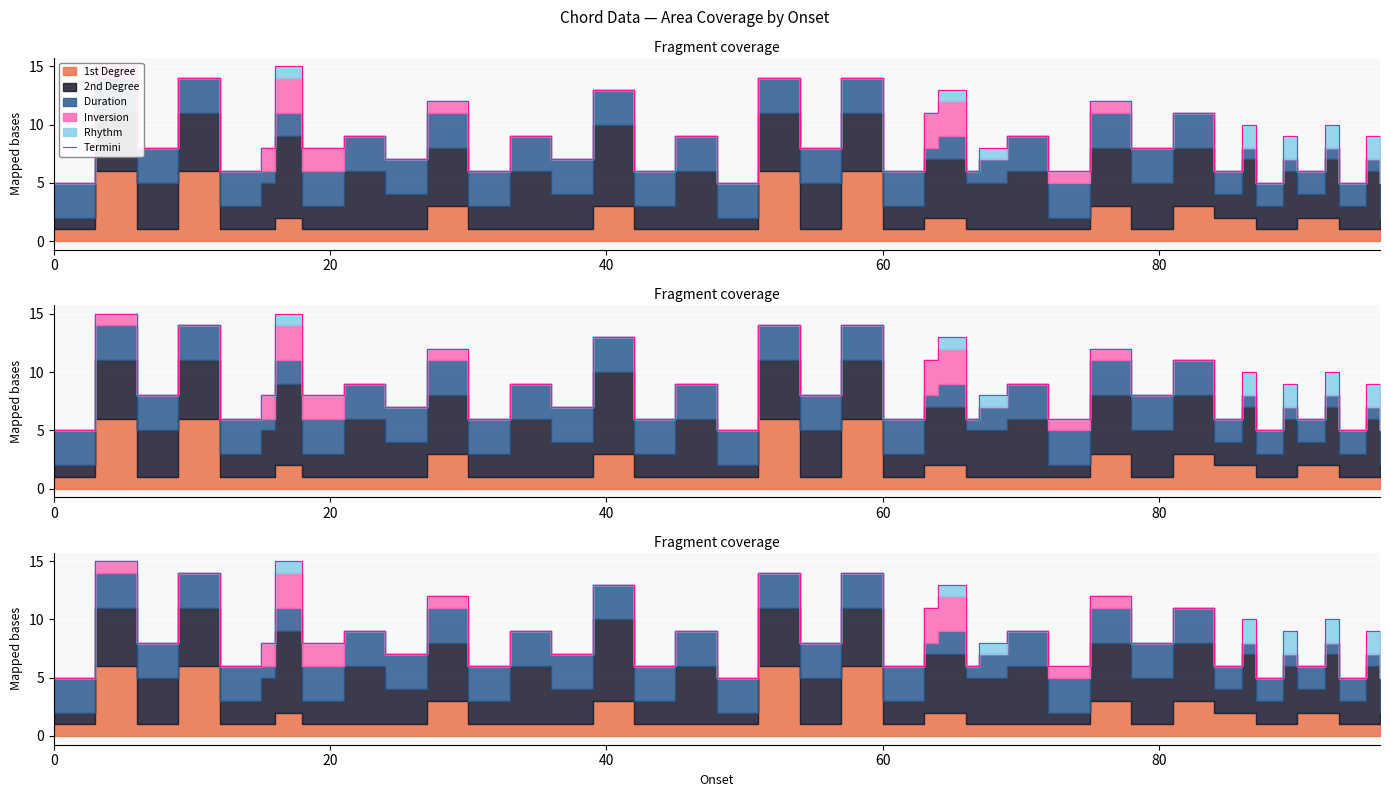

Does the chart display data point markers on the line(s)?

No